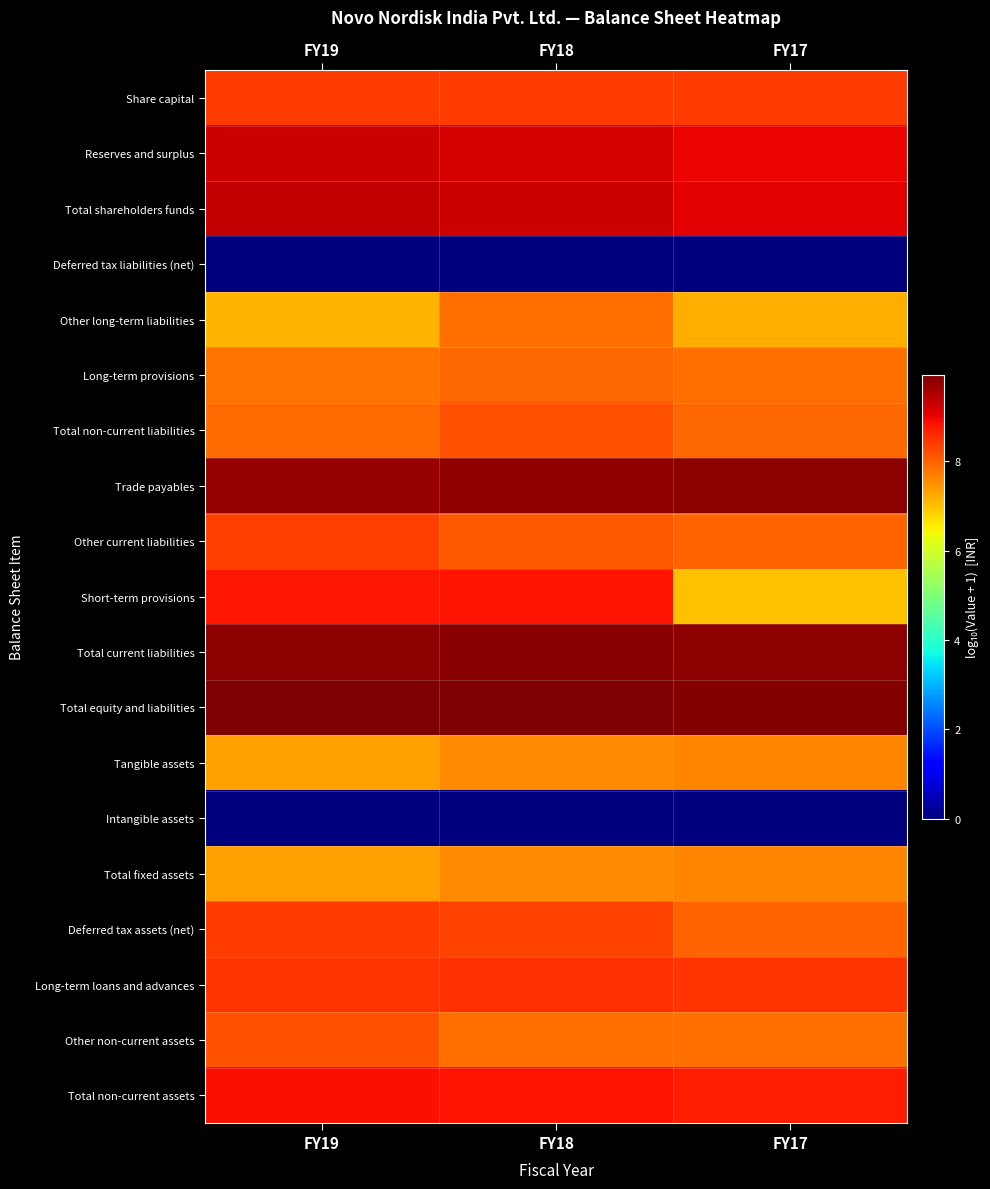

Count the number of categories in the chart.

3